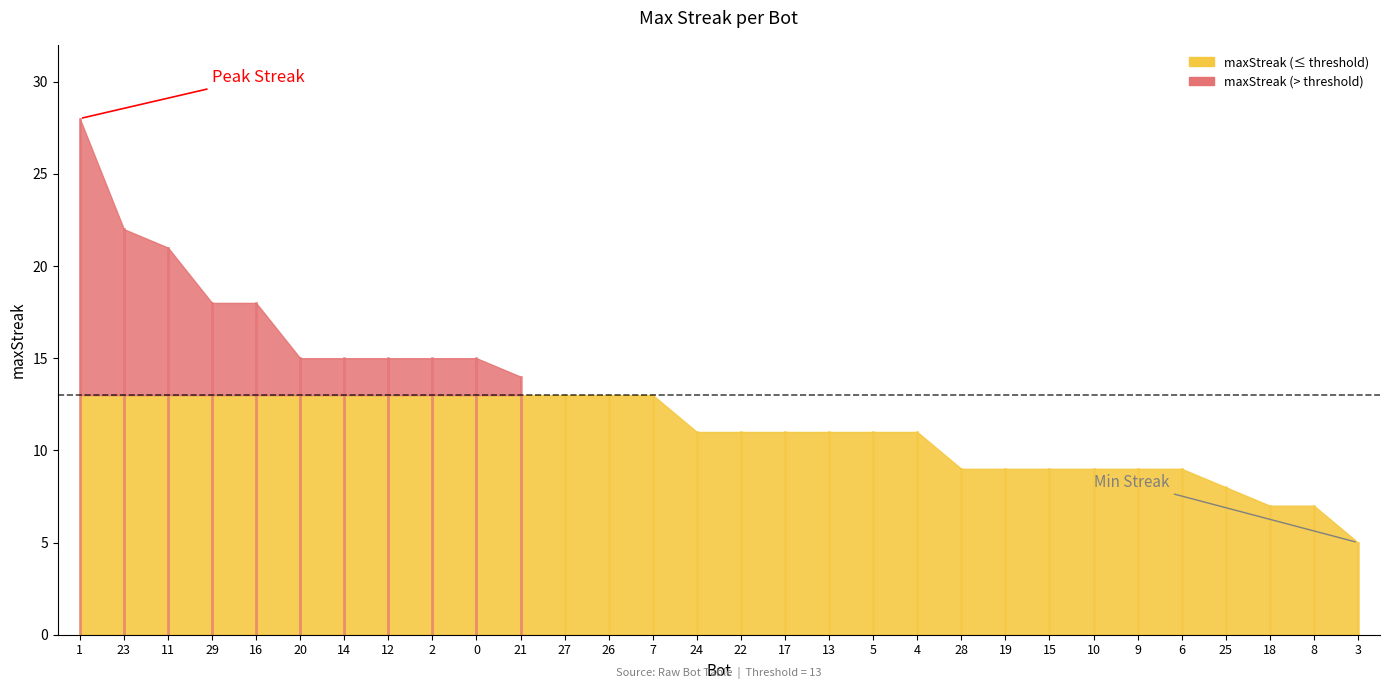

Does the chart display data point markers on the line(s)?

No